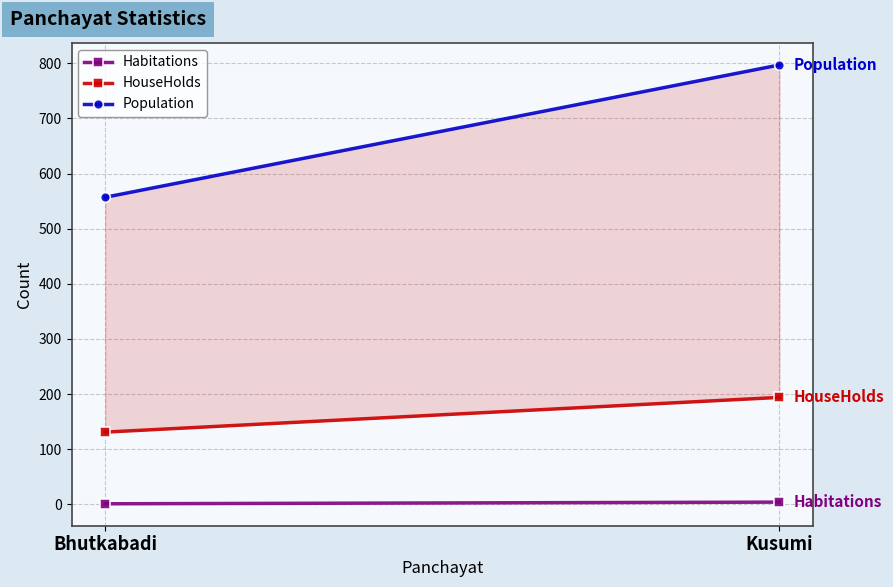

What is the label of the 2nd point from the right?

Bhutkabadi